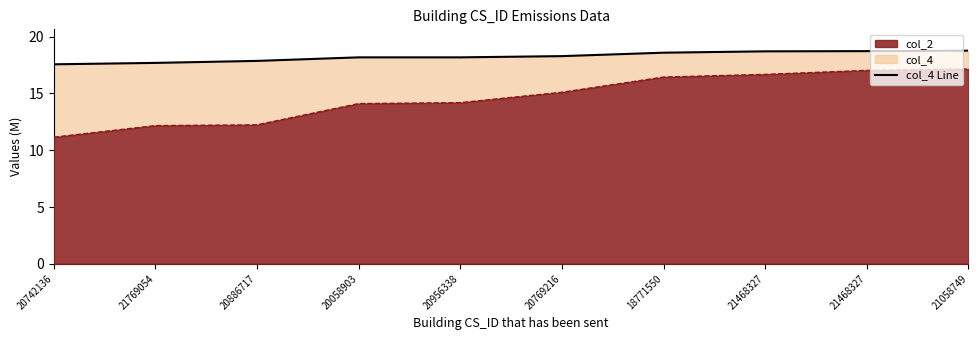

How many values are below 18?

3